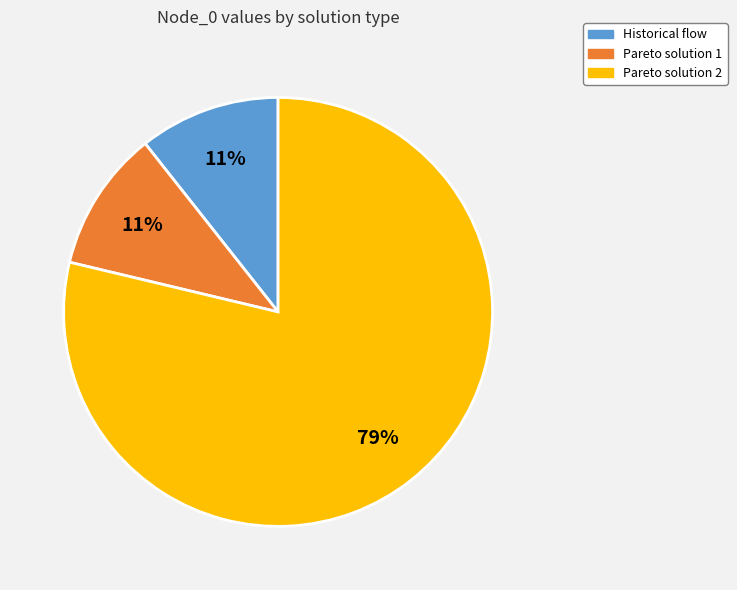

How many slices are in this pie chart?

3